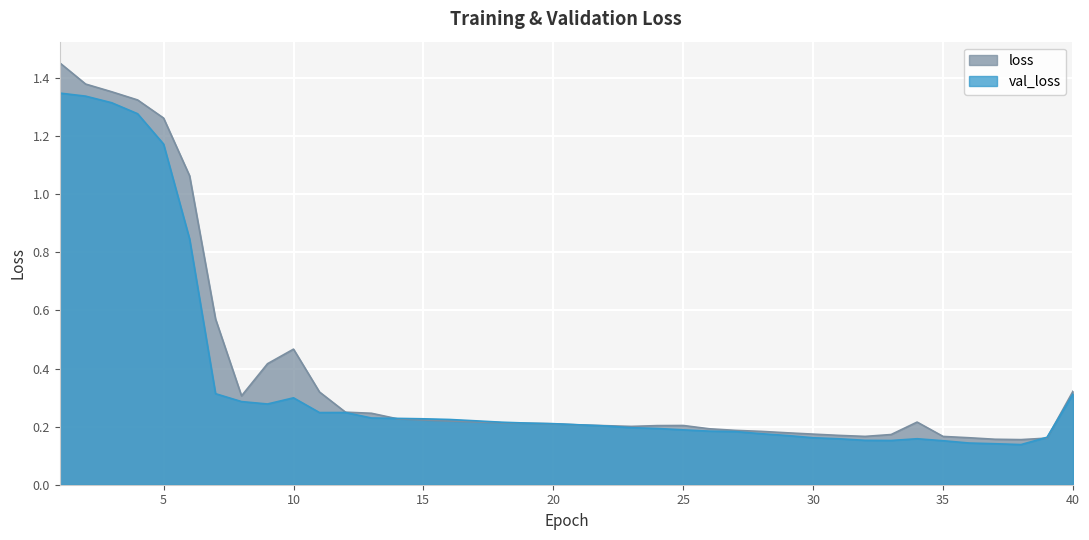

True or false: loss has more than 2 interior local peaks.

True